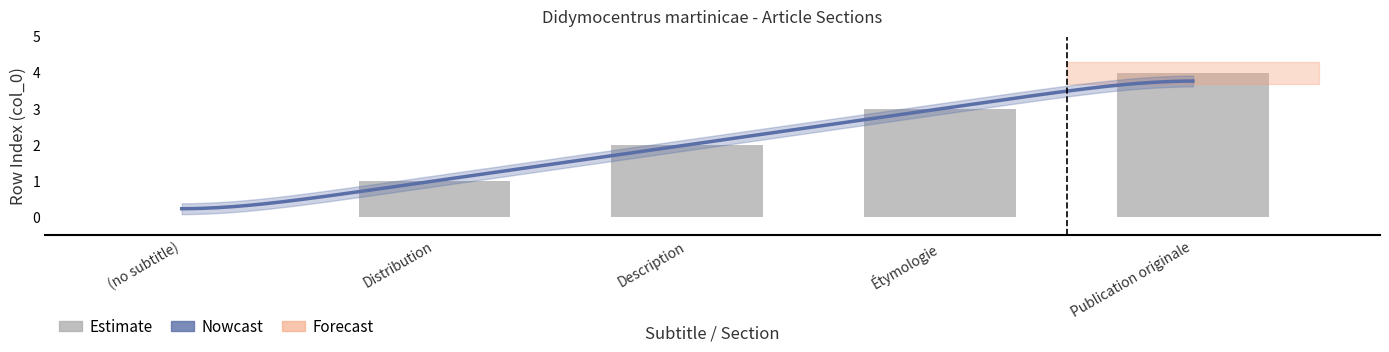

What is the value of the 3rd bar from the left?

2